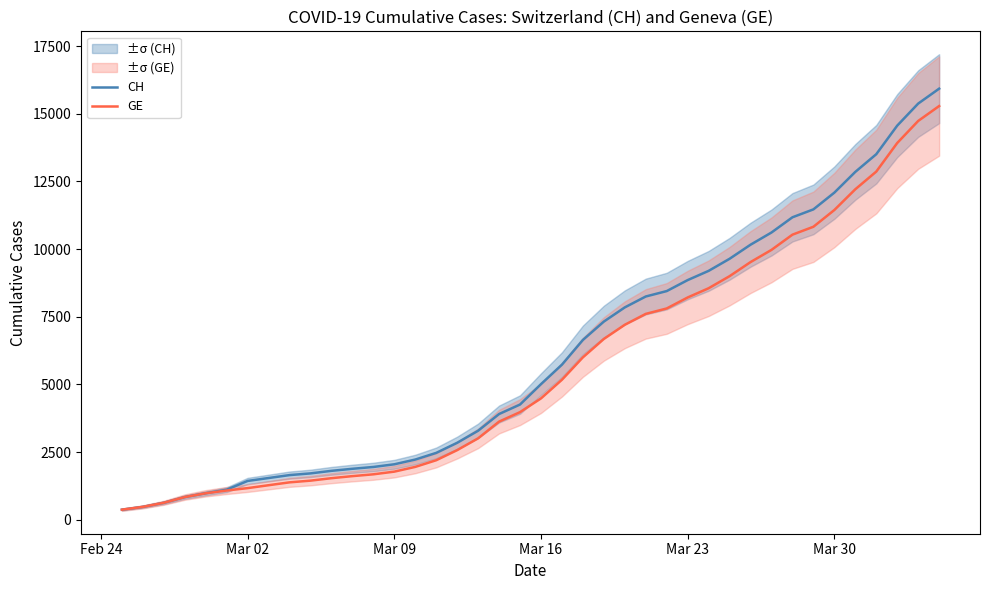

What are all the series names shown in the legend?

CH, GE